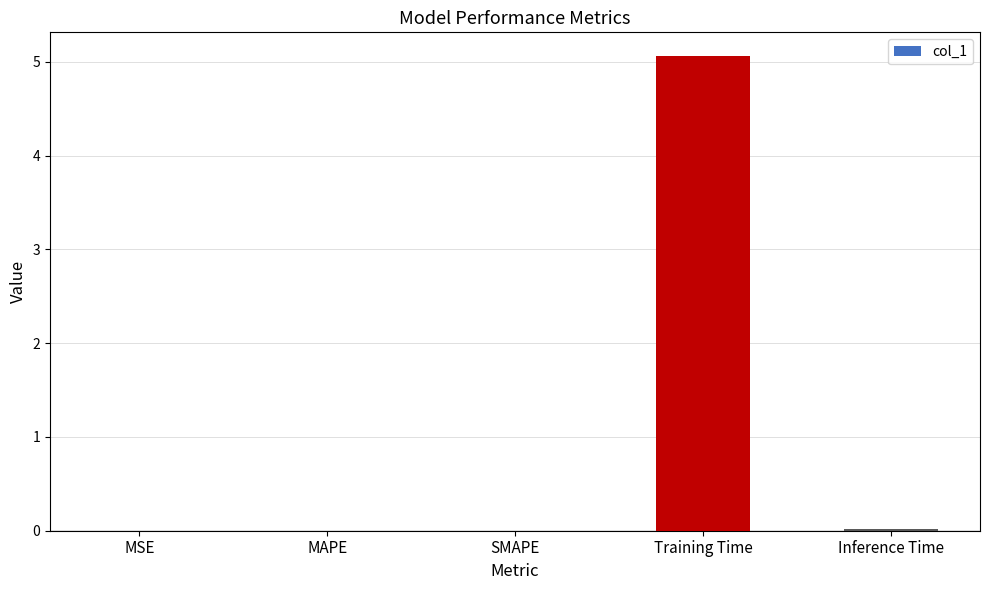

The value at Inference Time is 0.0. True or false?

True